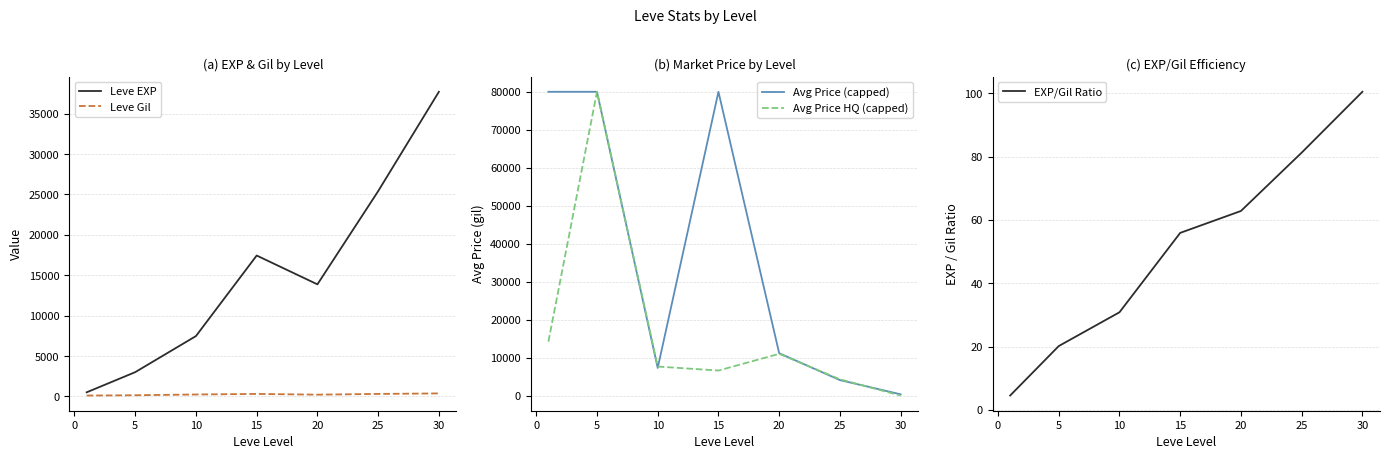

True or false: Avg Price (capped) has a value of 7266.7 at 10.

True